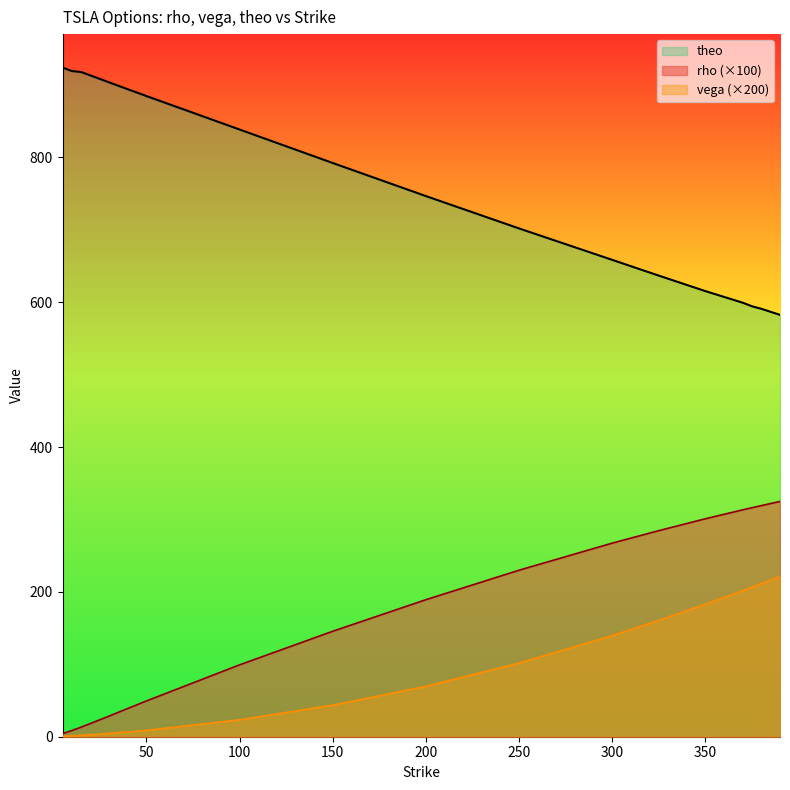

What is the difference between the maximum and minimum values in the rho series?

320.6